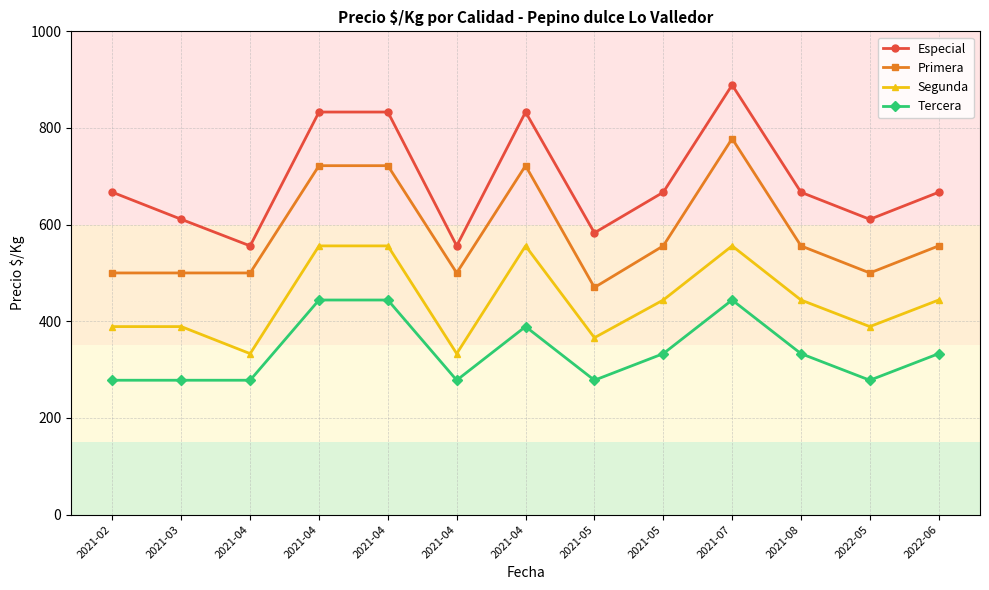

How many data points does each series have?

13